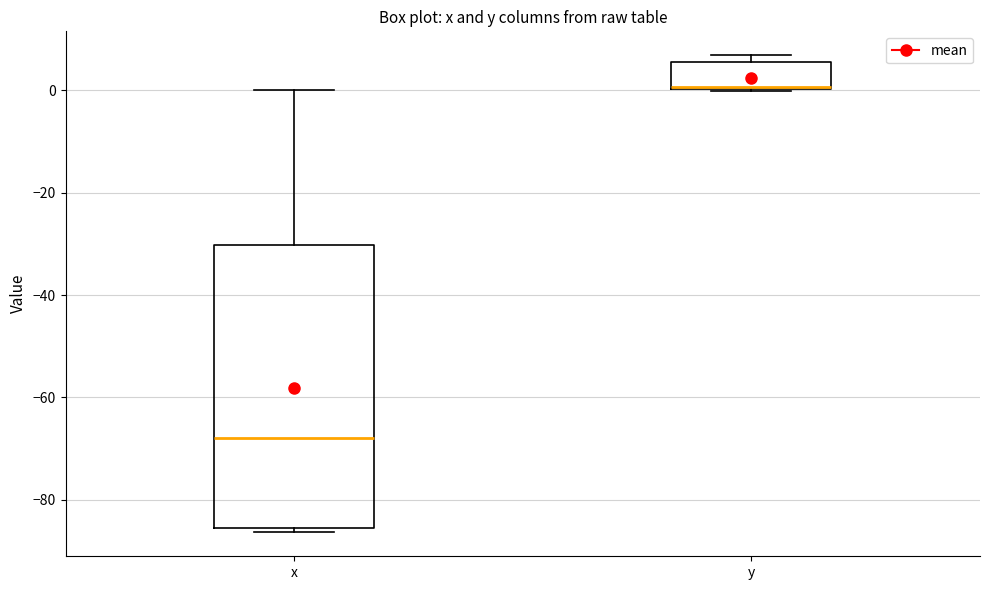

Where is the lower edge of the box for x on the y-axis? The values are not printed on the chart, so give them approximately, as read against the axis.

-86